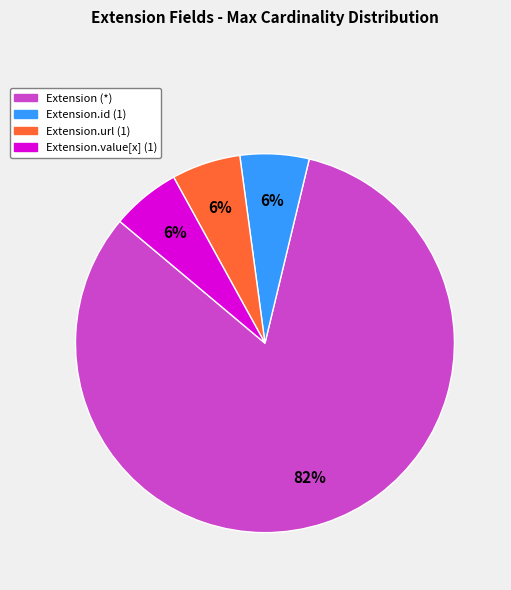

How many slices are in this pie chart?

4